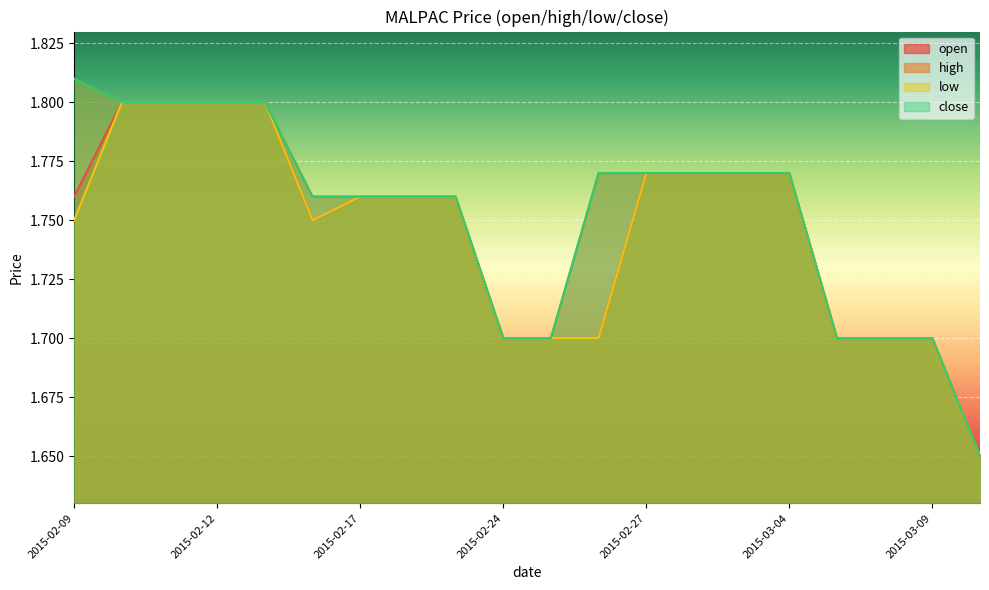

How many close values are between 1 and 2?

20